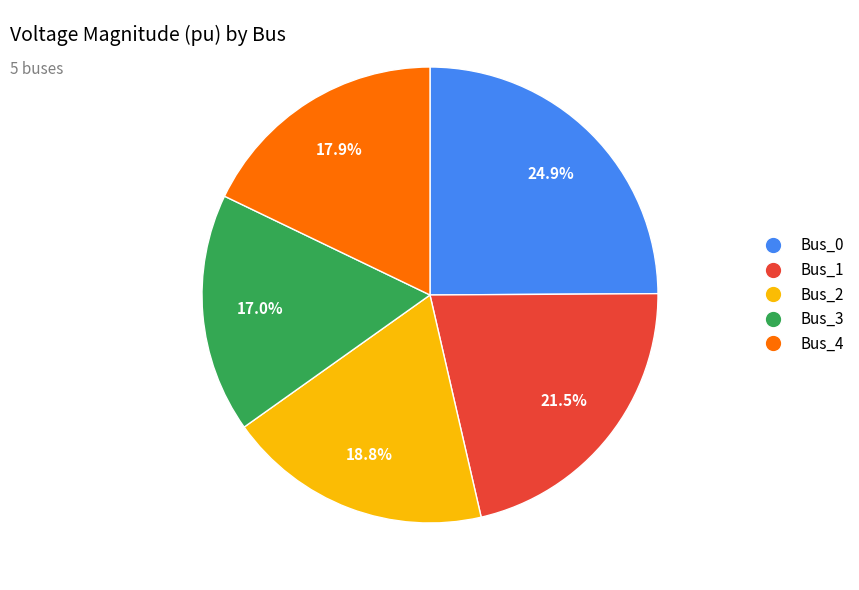

To the nearest percent, what percentage of the pie is Bus_4?

18%